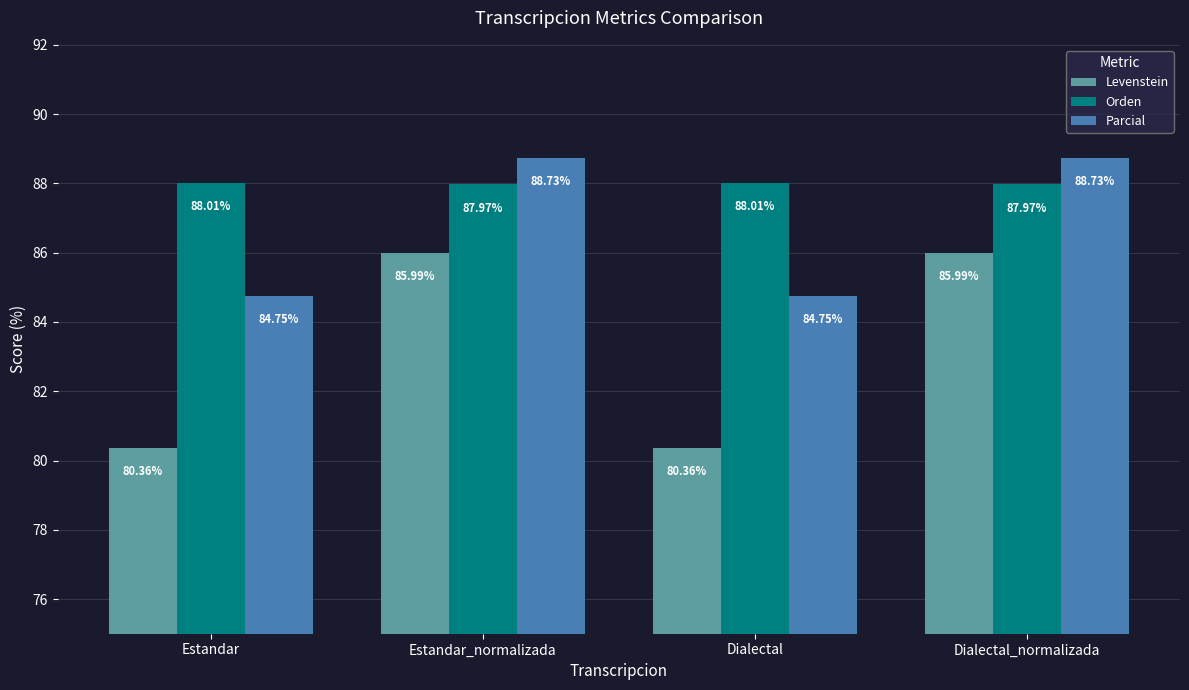

How many data points in Levenstein are above 85?

2